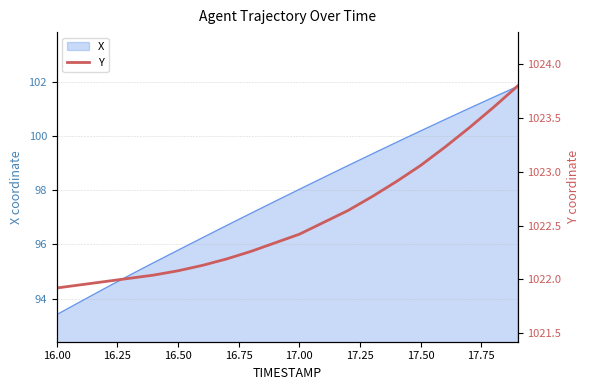

The X series shows 93.4 at 16.00. True or false?

True